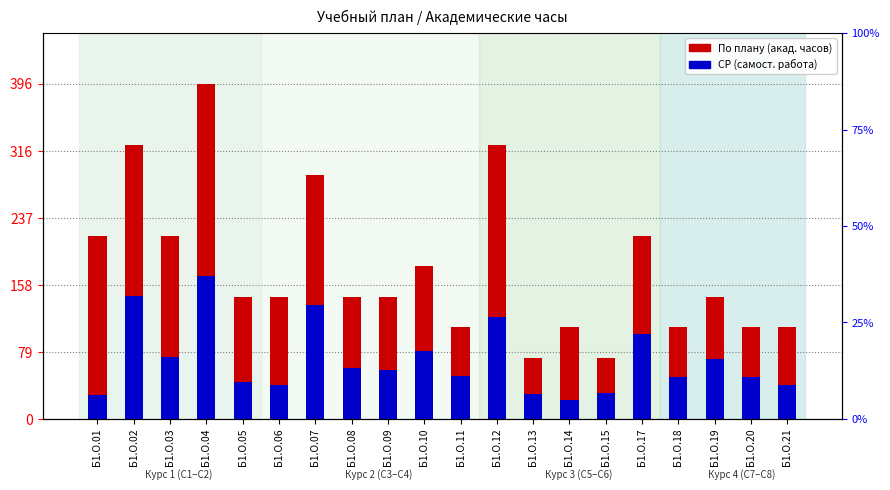

What is the minimum value shown in the chart?

22